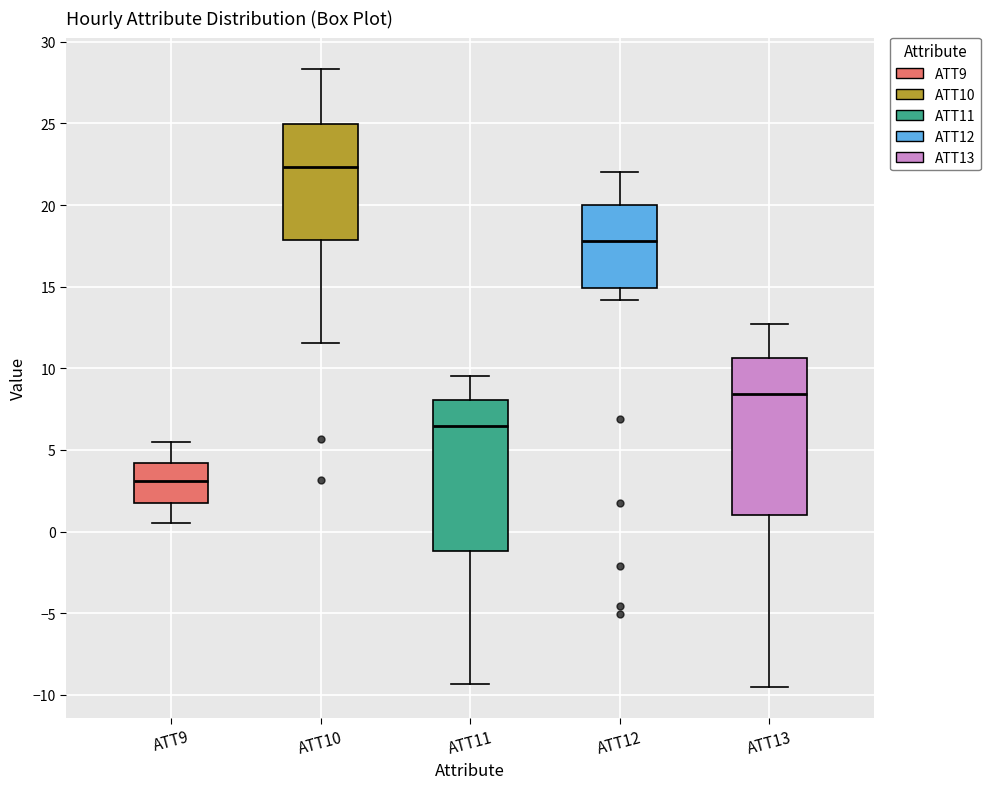

Where does the median line of the box for ATT9 sit on the y-axis? The values are not printed on the chart, so give them approximately, as read against the axis.

3.0